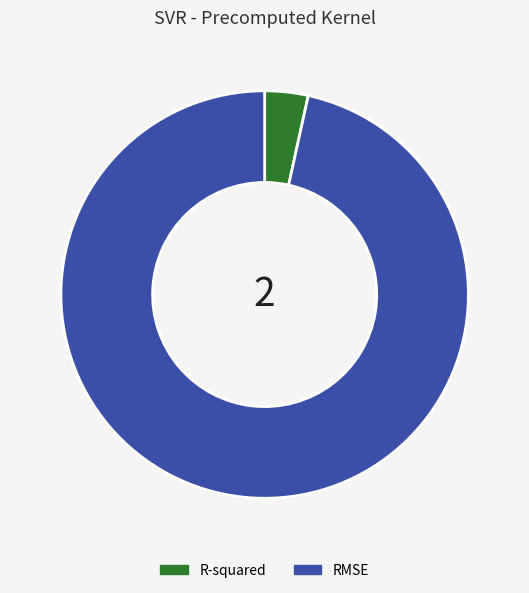

Which has a higher value, R-squared or RMSE?

RMSE